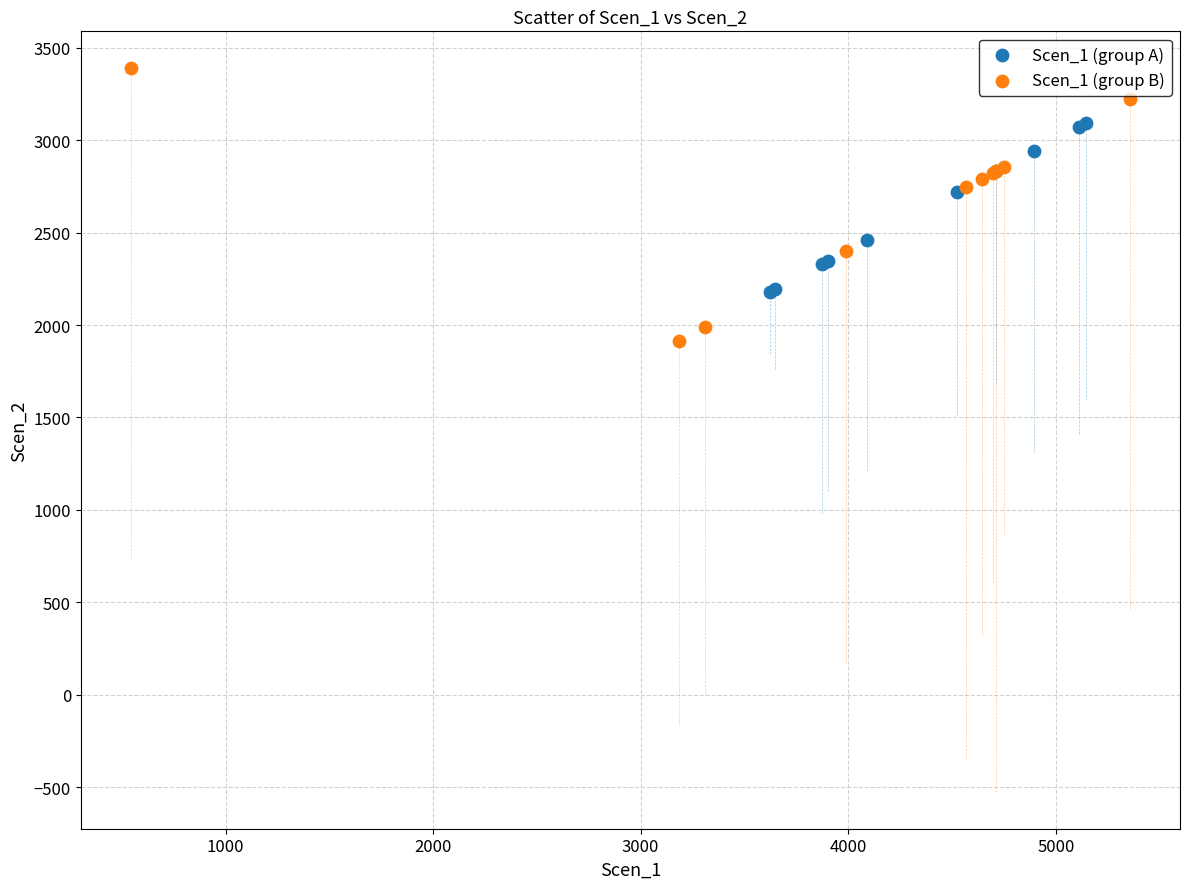

Which series contains the highest Y value?

Scen_1 (group B)